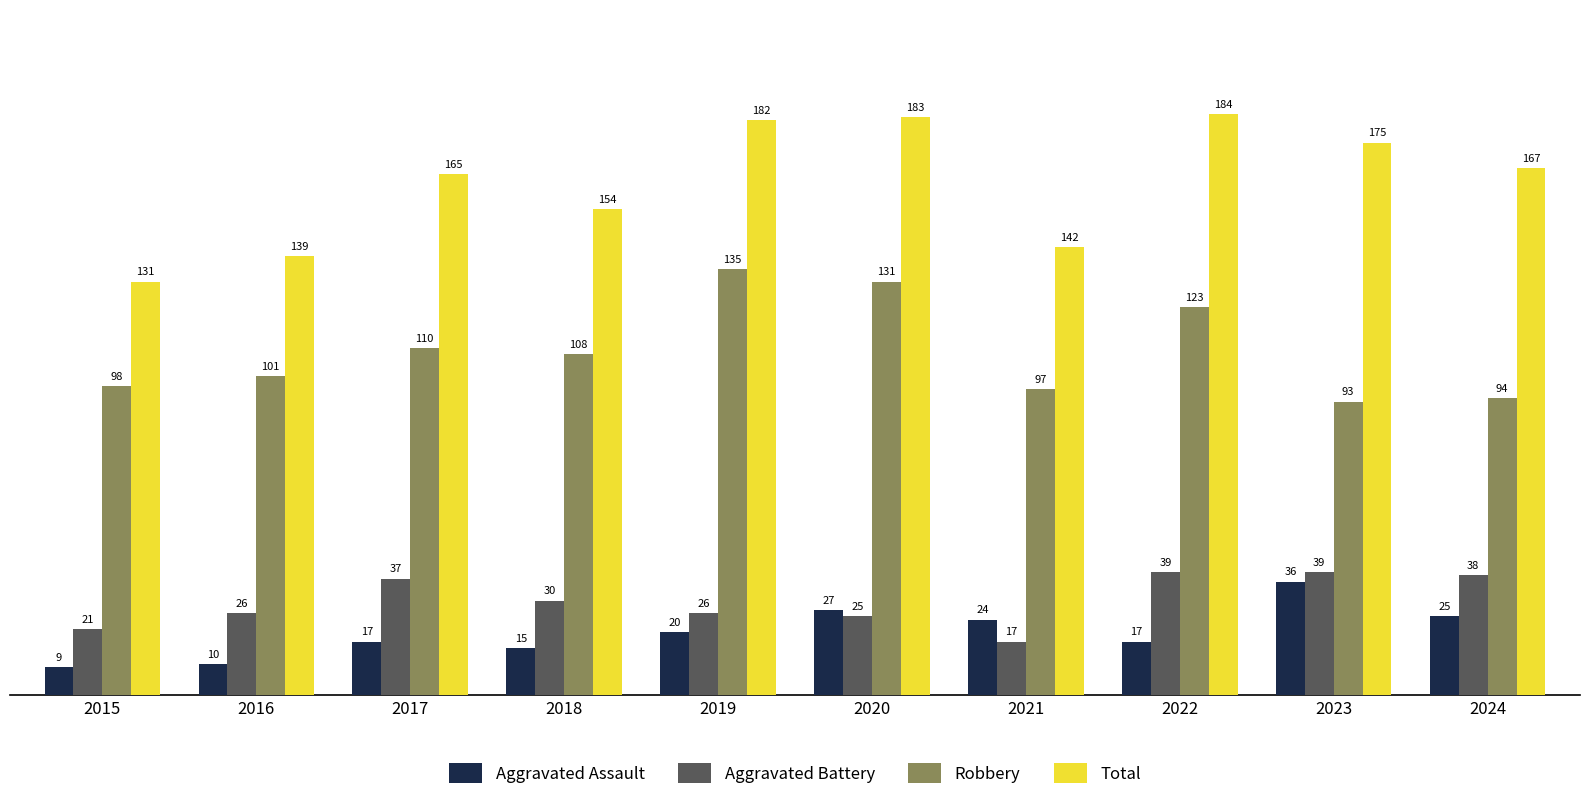

Where is Aggravated Assault nearest to the value 22?

2019